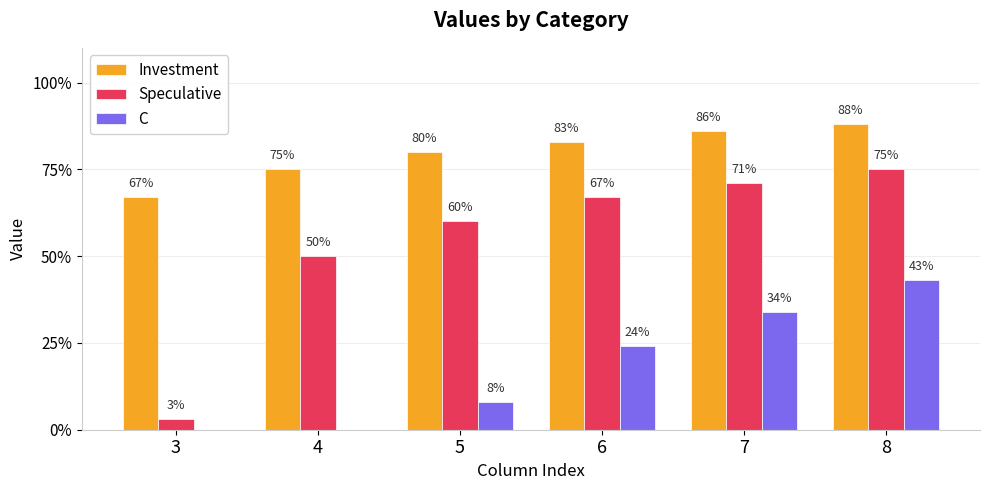

What are all the series names shown in the legend?

Investment, Speculative, C